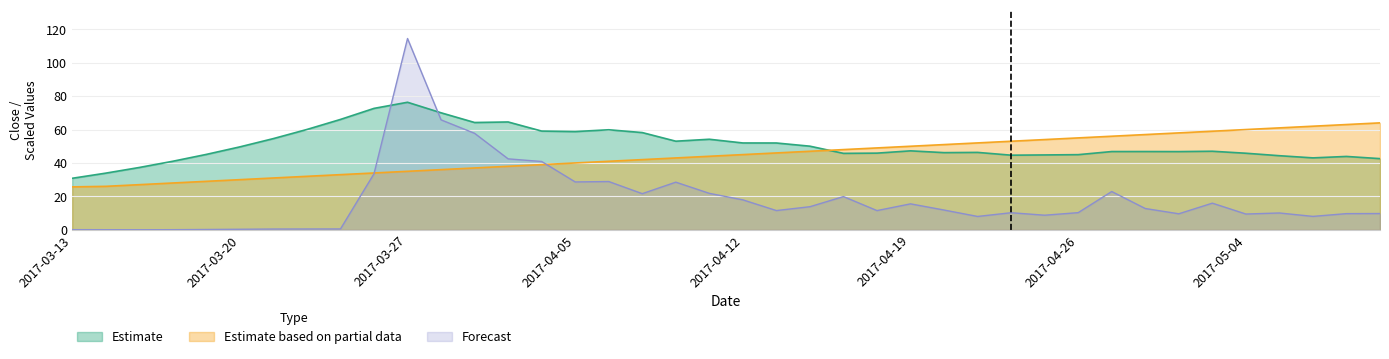

Which label corresponds to the smallest value in the chart?

2017-03-15